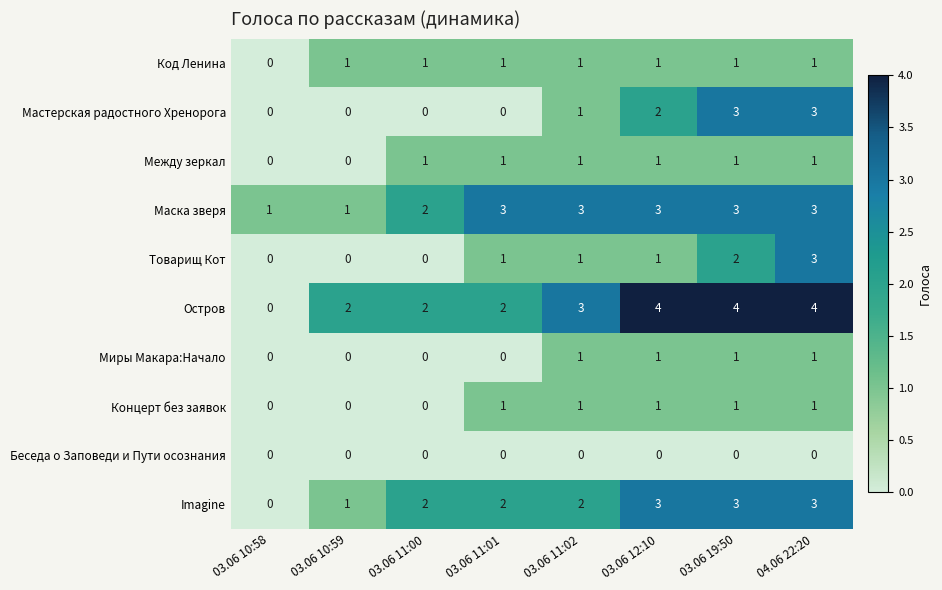

What is the sum of the Товарищ Кот values at 03.06 11:01 and 04.06 22:20?

4